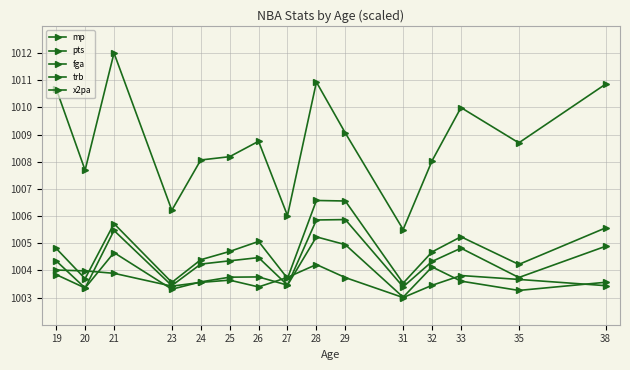

Does the chart display data point markers on the line(s)?

Yes